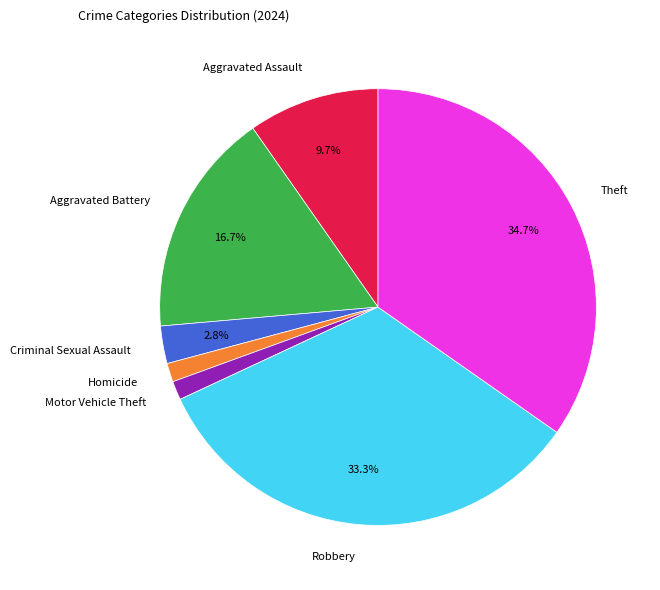

To the nearest percent, what percentage of the pie is Homicide?

1%